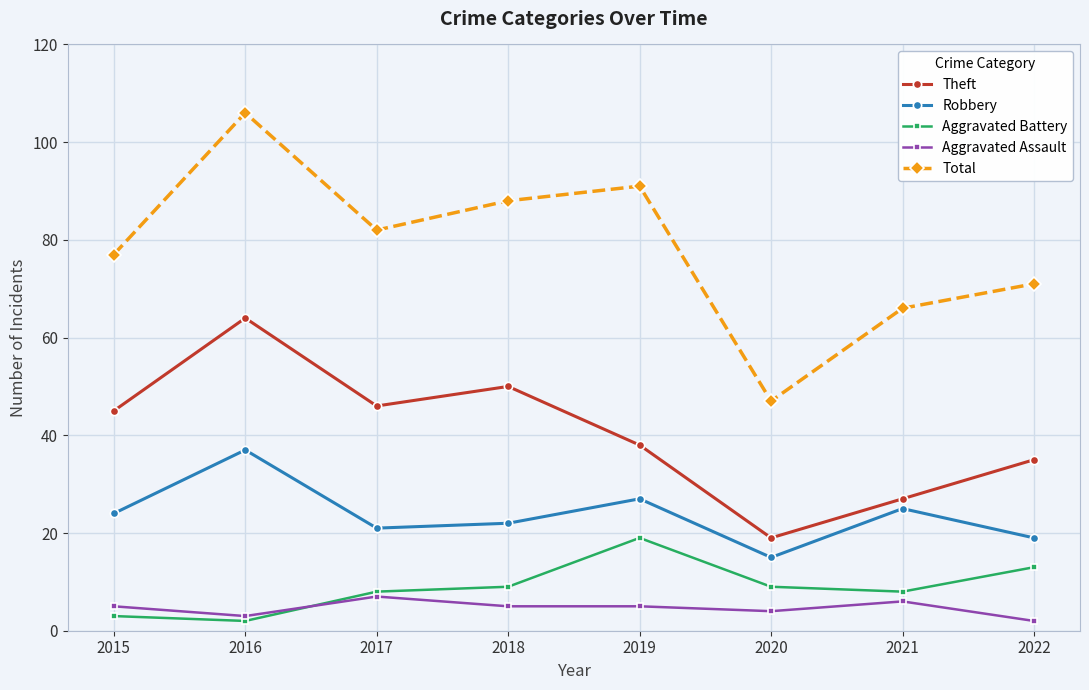

Where is the first local maximum for Theft?

2016